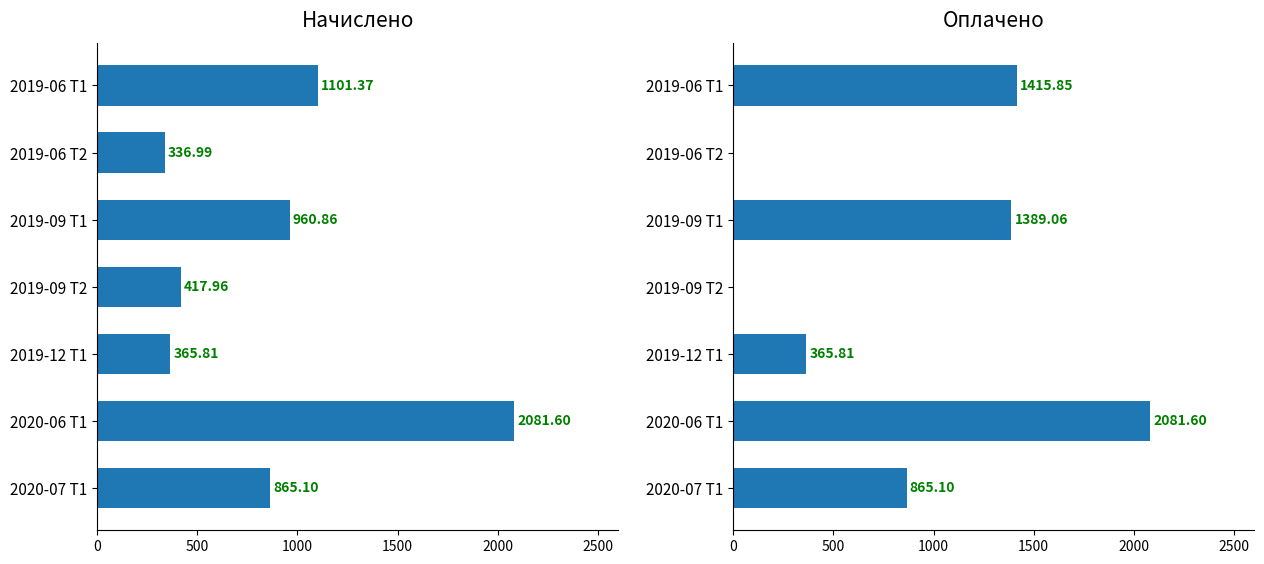

Which series changed the most between 2019-09 T2 and 2019-12 T1?

Оплачено (paid)